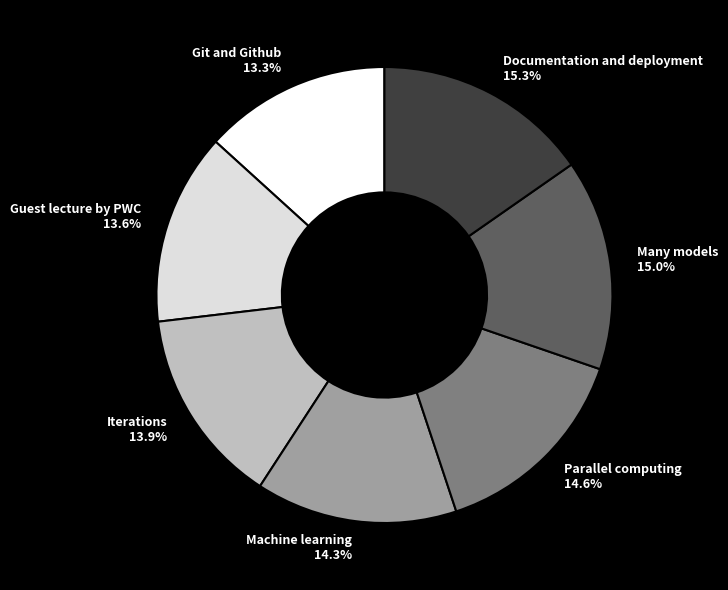

To the nearest percent, what is the average slice percentage?

14%